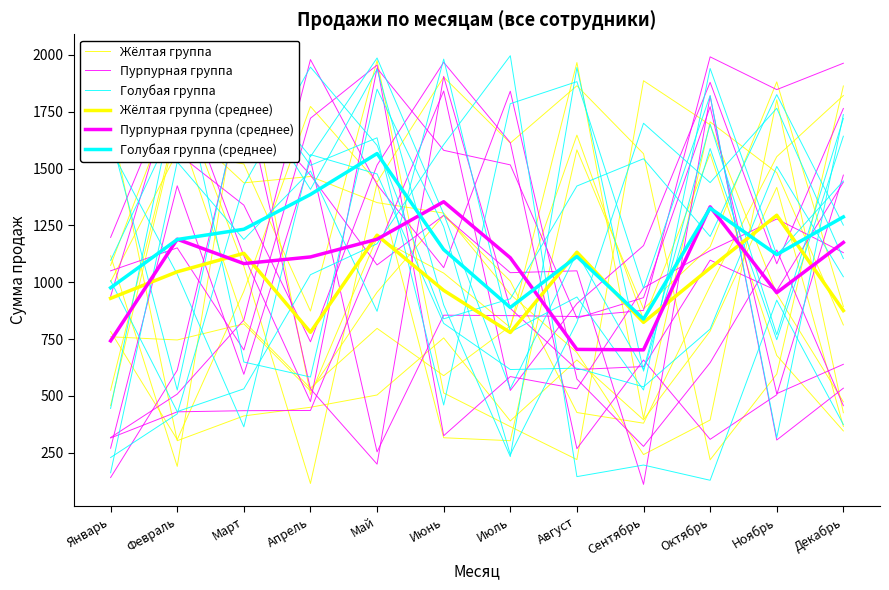

What is the value of the Жёлтая группа (среднее) point at the 7th from the left?

778.8